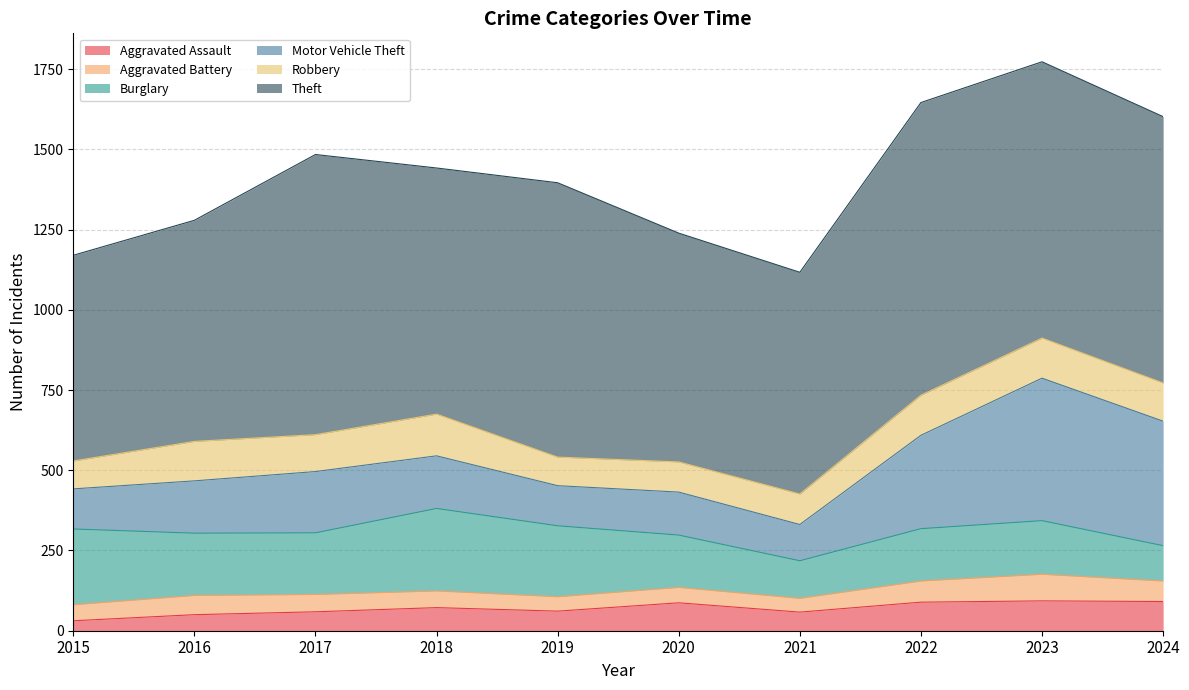

List the series in order of their peak value, highest first.

Theft, Motor Vehicle Theft, Burglary, Robbery, Aggravated Assault, Aggravated Battery